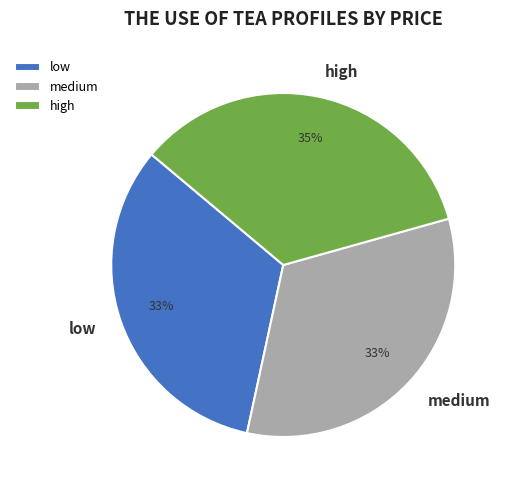

Is it true that medium is 27% of the pie?

False